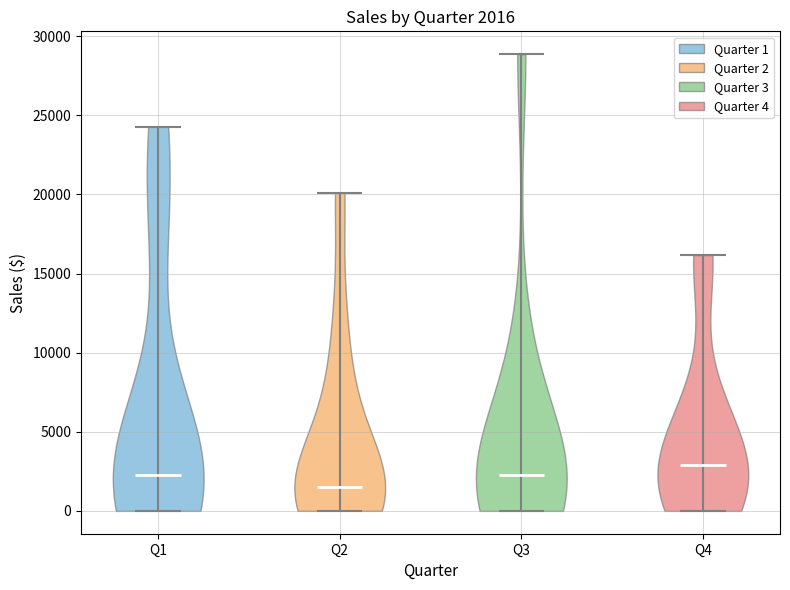

Which violin has the highest median line?

Q4